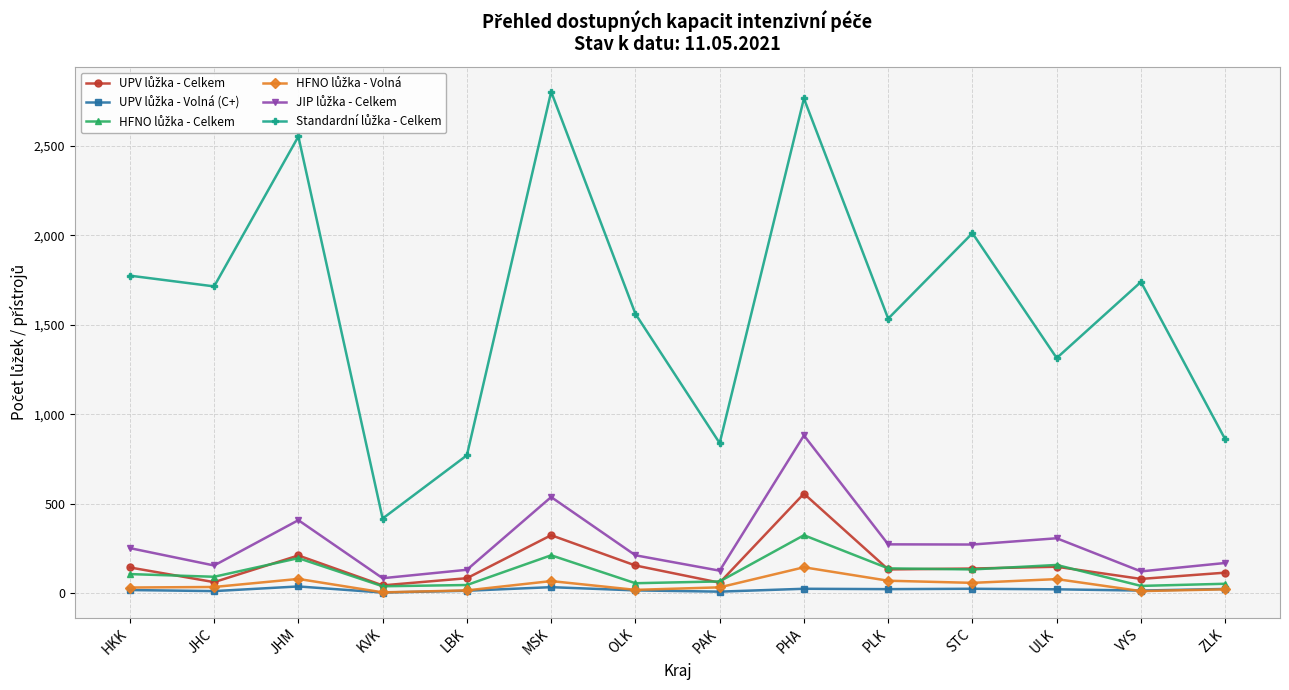

What is the label of the 6th point from the left?

MSK